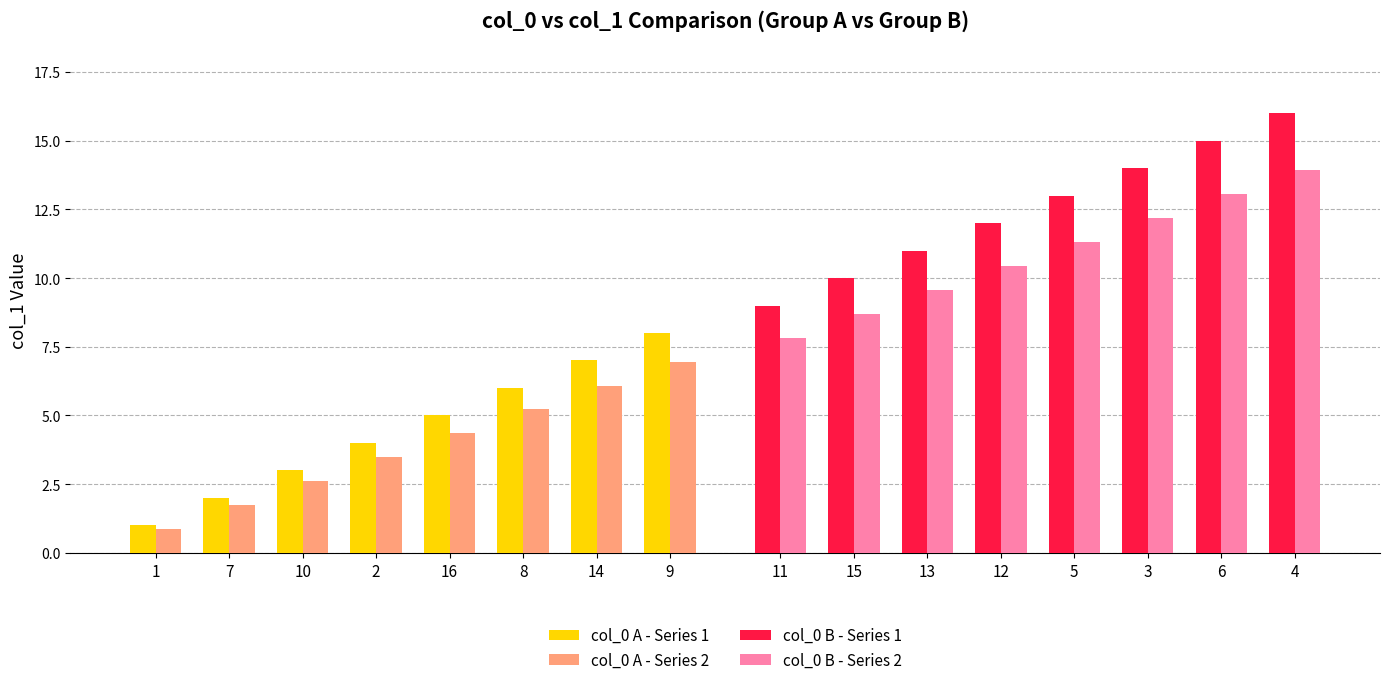

List the series in order of their peak value, lowest first.

col_0 A - Series 2, col_0 A - Series 1, col_0 B - Series 2, col_0 B - Series 1